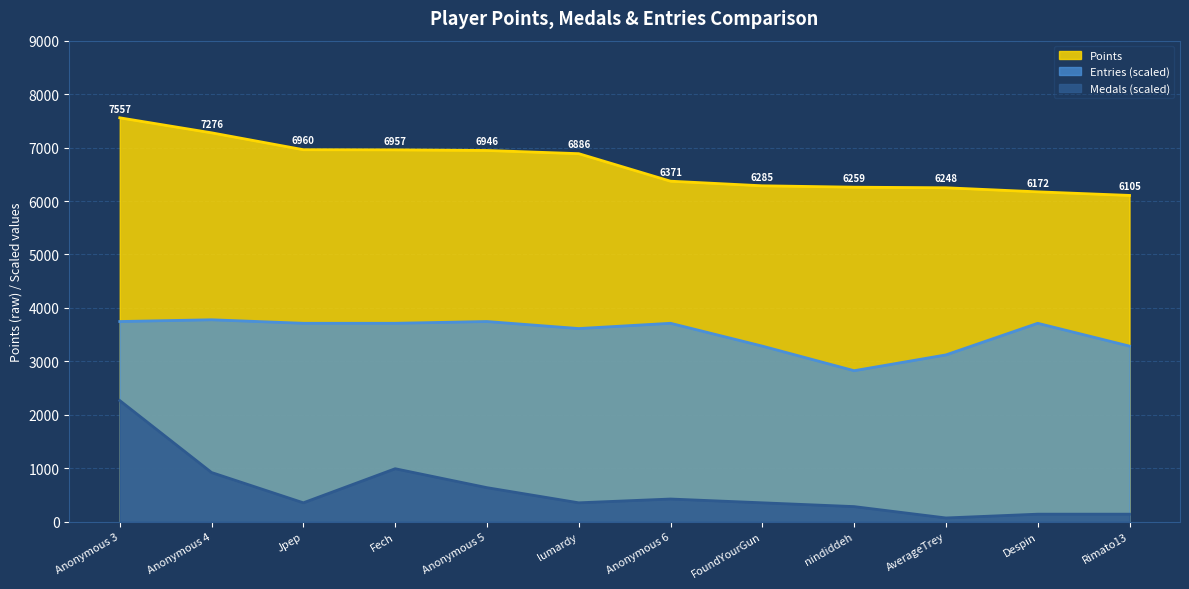

List the labels in order of Entries value, largest first.

Anonymous 4, Anonymous 3, Anonymous 5, Jpep, Fech, Anonymous 6, Despin, lumardy, FoundYourGun, Rimato13, AverageTrey, nindiddeh